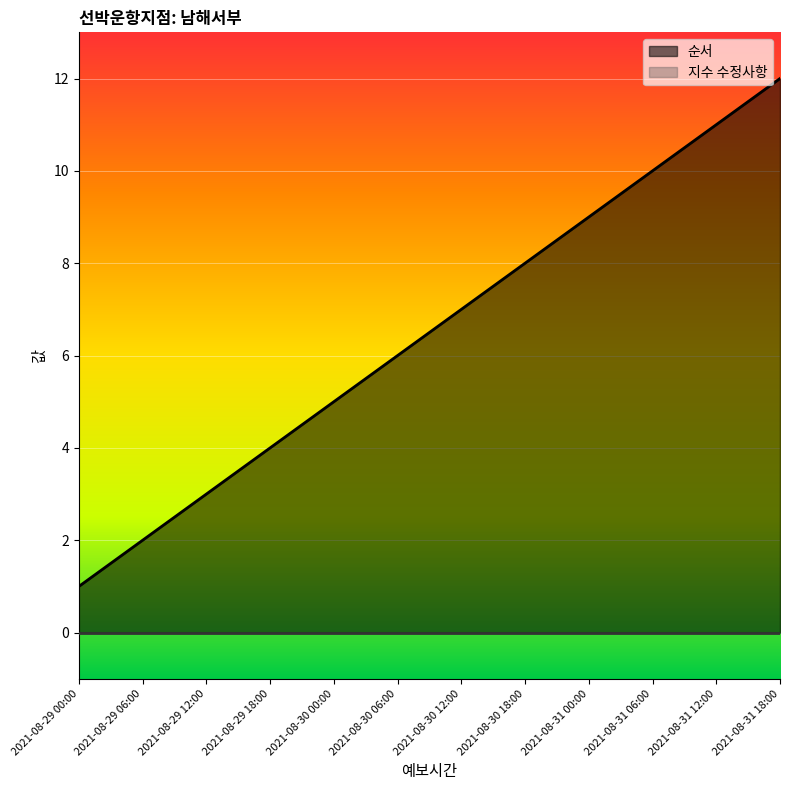

The value at 2021-08-30 18:00 is 5. True or false?

False